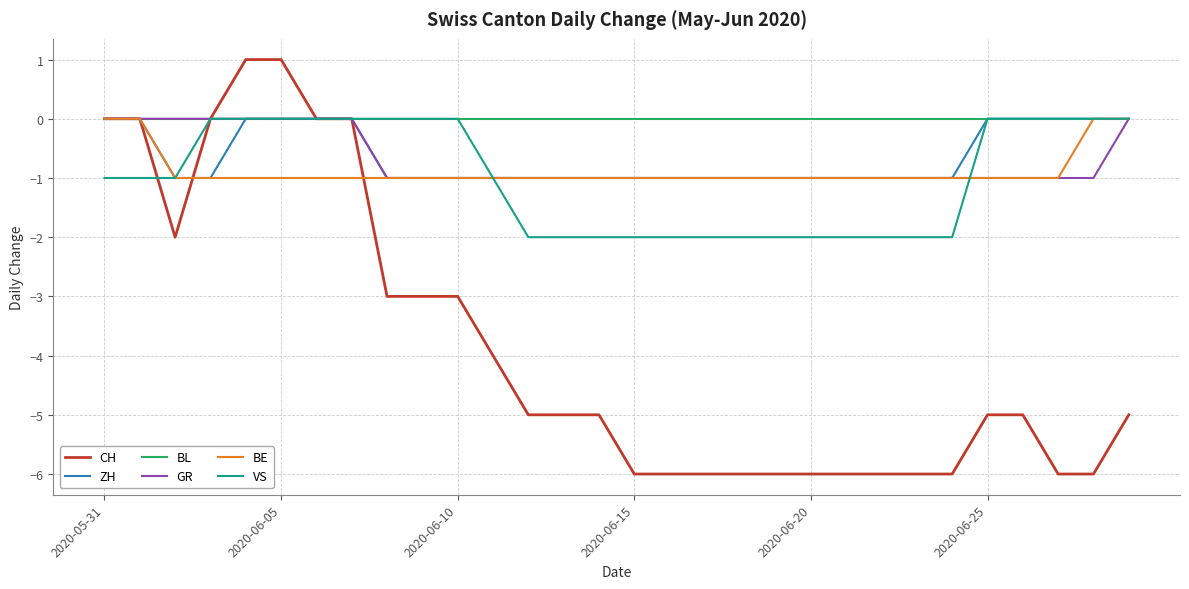

What are all the series names shown in the legend?

CH, ZH, BL, GR, BE, VS